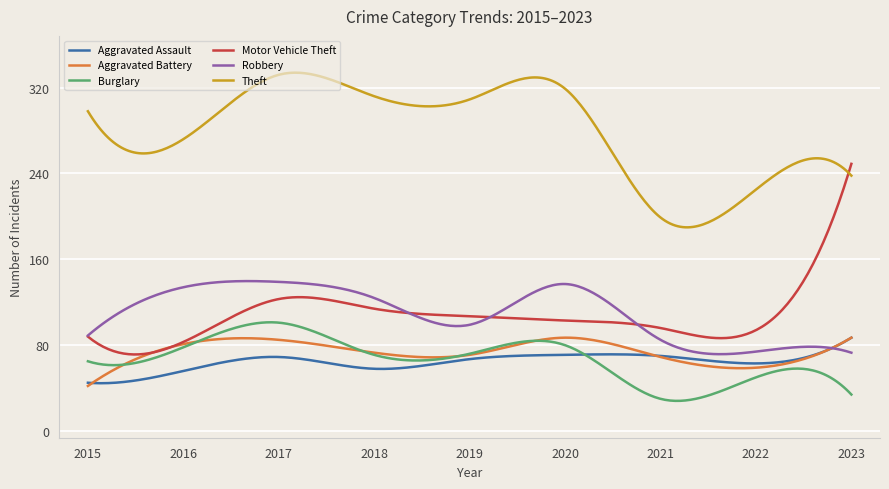

True or false: Theft and Aggravated Battery cross at least once.

False